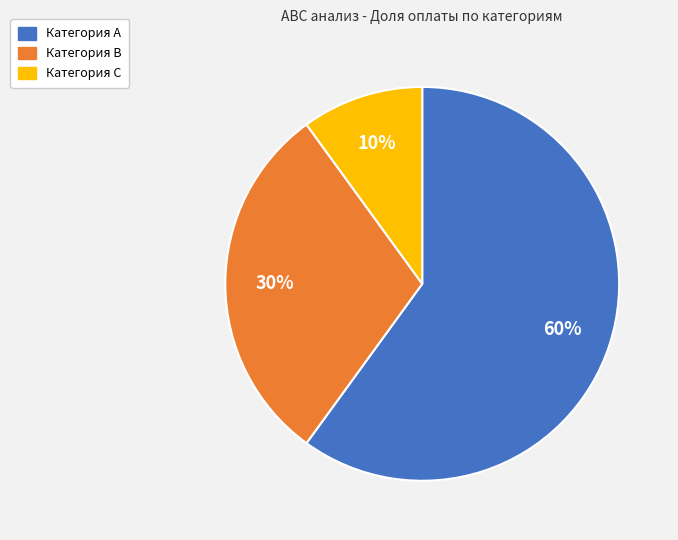

Is there a majority slice in this chart?

Yes